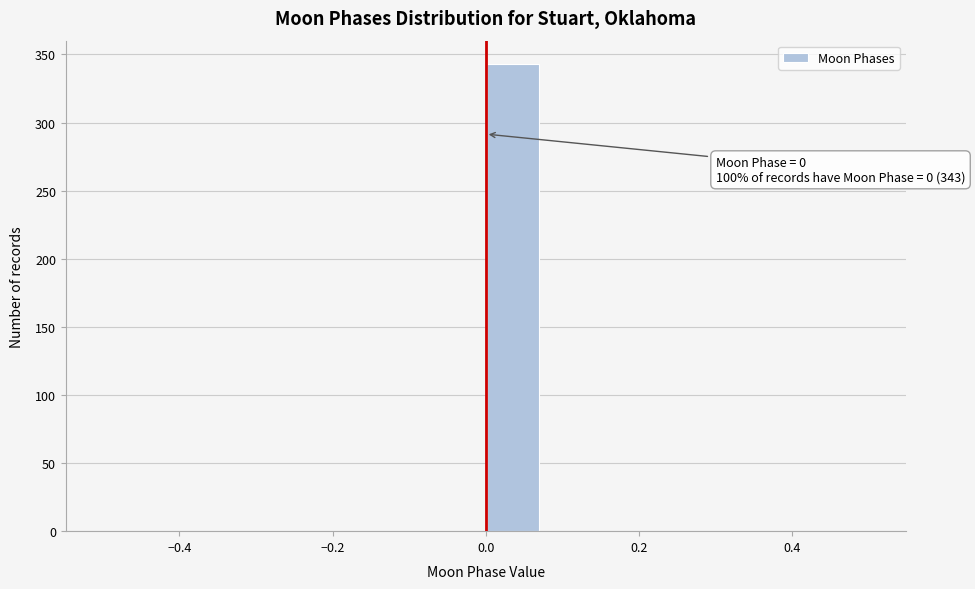

Read against the x-axis, roughly where is the centre of the tallest bar?

0.04